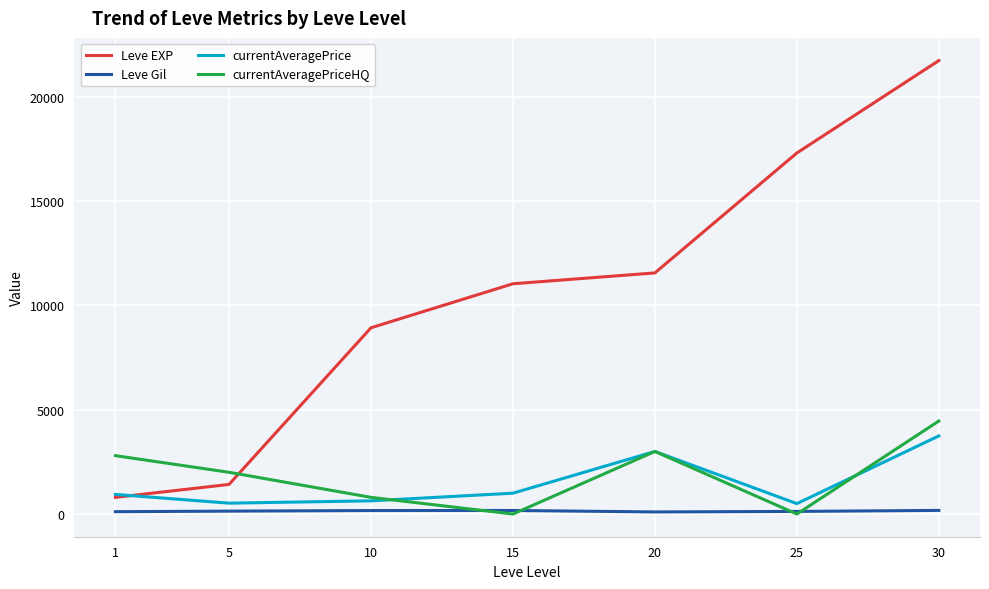

Count the number of data series in this chart.

4